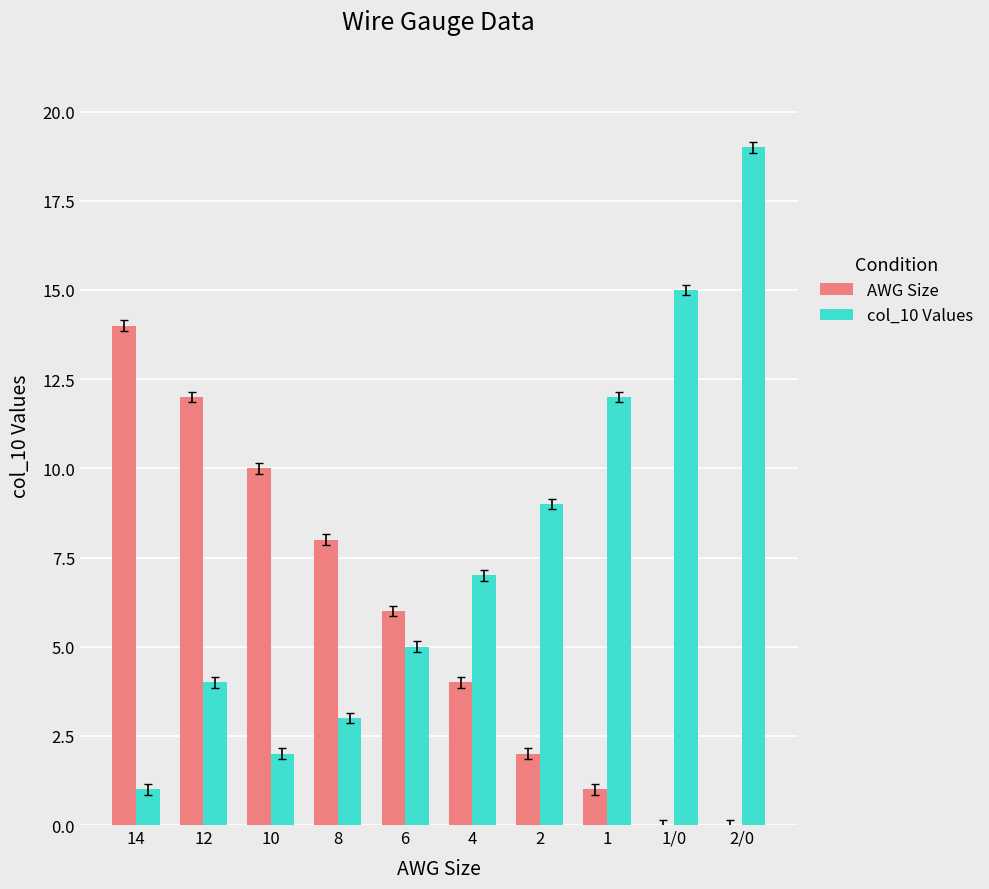

The value of col_10 Values at 2 is 9. True or false?

True